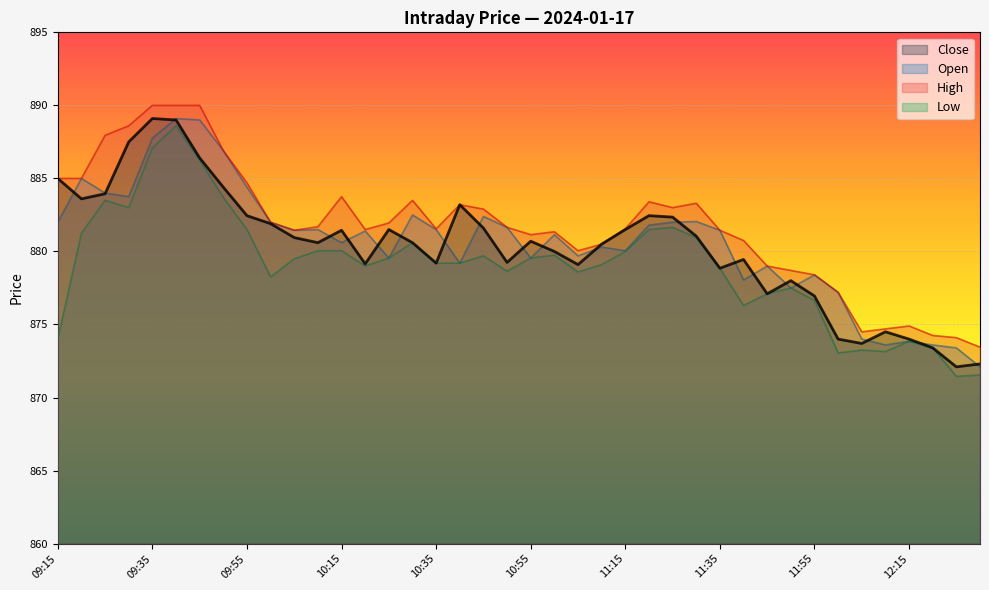

Reading left to right, list all the values displayed in this chart.

Close: 09:15=885.0	09:20=883.6	09:25=884.0	09:30=887.5	09:35=889.1	09:40=889.0	09:45=886.4	09:50=884.4	09:55=882.5	10:00=881.9	10:05=881.0	10:10=880.6	10:15=881.5	10:20=879.1	10:25=881.5	10:30=880.6	10:35=879.2	10:40=883.2	10:45=881.6	10:50=879.2	10:55=880.7	11:00=880.0	11:05=879.1	11:10=880.5	11:15=881.5	11:20=882.5	11:25=882.4	11:30=881.0	11:35=878.9	11:40=879.5	11:45=877.1	11:50=878.0	11:55=877.0	12:00=874.0	12:05=873.7	12:10=874.5	12:15=874.0	12:20=873.4	12:25=872.1	12:30=872.3
Open: 09:15=882.0	09:20=885.0	09:25=884.0	09:30=883.8	09:35=887.8	09:40=889.1	09:45=889.0	09:50=886.9	09:55=884.4	10:00=882.0	10:05=881.5	10:10=881.5	10:15=880.6	10:20=881.4	10:25=879.5	10:30=882.5	10:35=881.5	10:40=879.2	10:45=882.4	10:50=881.6	10:55=879.5	11:00=881.1	11:05=879.7	11:10=880.3	11:15=880.0	11:20=881.8	11:25=882.0	11:30=882.0	11:35=881.5	11:40=878.0	11:45=879.0	11:50=877.5	11:55=878.4	12:00=877.2	12:05=874.0	12:10=873.6	12:15=873.9	12:20=873.6	12:25=873.4	12:30=872.1
High: 09:15=885.0	09:20=885.0	09:25=888.0	09:30=888.6	09:35=890.0	09:40=890.0	09:45=890.0	09:50=886.9	09:55=884.7	10:00=882.0	10:05=881.5	10:10=881.7	10:15=883.8	10:20=881.5	10:25=882.0	10:30=883.5	10:35=881.5	10:40=883.2	10:45=882.9	10:50=881.6	10:55=881.1	11:00=881.4	11:05=880.0	11:10=880.5	11:15=881.5	11:20=883.4	11:25=883.0	11:30=883.3	11:35=881.5	11:40=880.8	11:45=879.0	11:50=878.7	11:55=878.4	12:00=877.2	12:05=874.5	12:10=874.7	12:15=874.9	12:20=874.2	12:25=874.1	12:30=873.5
Low: 09:15=874.0	09:20=881.2	09:25=883.5	09:30=883.0	09:35=887.1	09:40=888.6	09:45=886.2	09:50=883.7	09:55=881.5	10:00=878.2	10:05=879.5	10:10=880.0	10:15=880.0	10:20=879.0	10:25=879.5	10:30=880.6	10:35=879.2	10:40=879.2	10:45=879.7	10:50=878.6	10:55=879.5	11:00=879.8	11:05=878.6	11:10=879.1	11:15=880.0	11:20=881.5	11:25=881.6	11:30=881.0	11:35=878.9	11:40=876.3	11:45=877.1	11:50=877.5	11:55=876.6	12:00=873.0	12:05=873.2	12:10=873.1	12:15=873.9	12:20=873.4	12:25=871.5	12:30=871.5